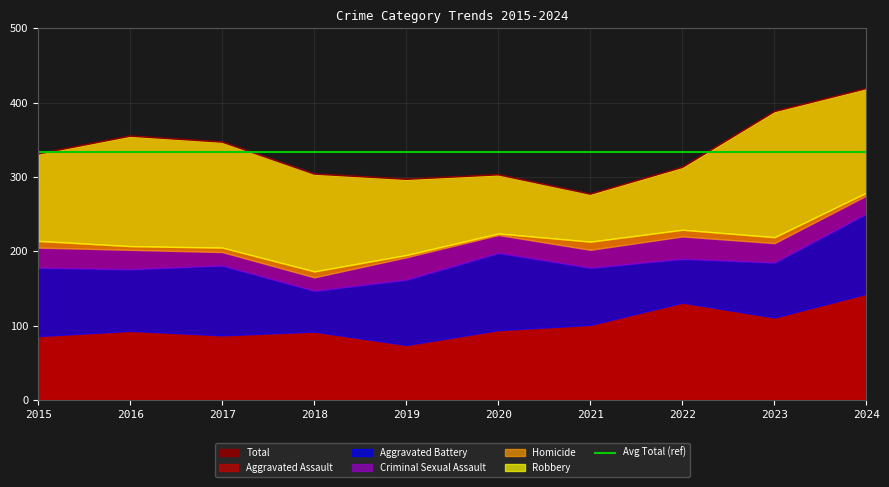

Rank the categories by Robbery value from highest to lowest.

2023, 2016, 2017, 2024, 2018, 2015, 2019, 2022, 2020, 2021